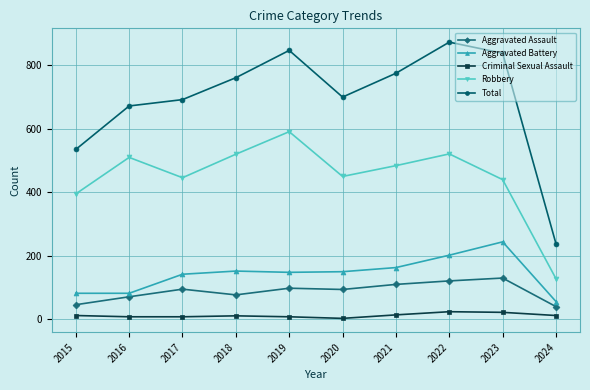

True or false: Robbery and Total cross at least once.

False